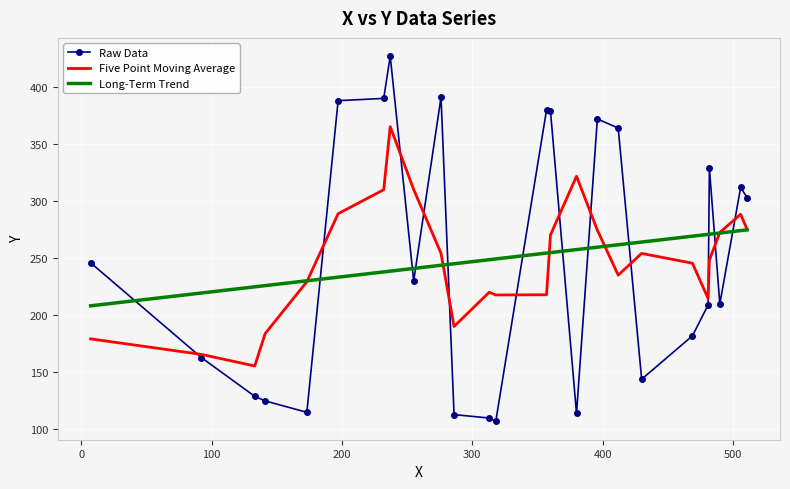

At how many categories does at least one series exceed 308?

12